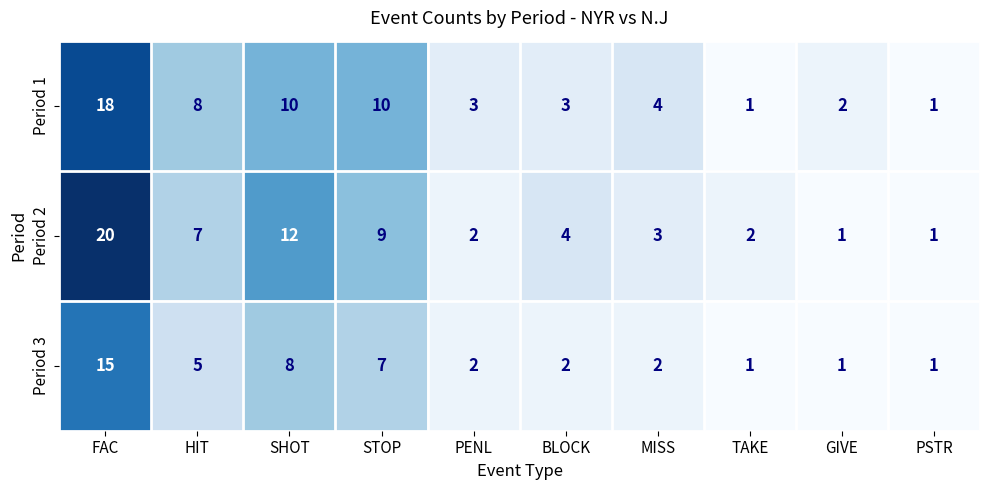

At which label does Period 1 first exceed 4?

FAC